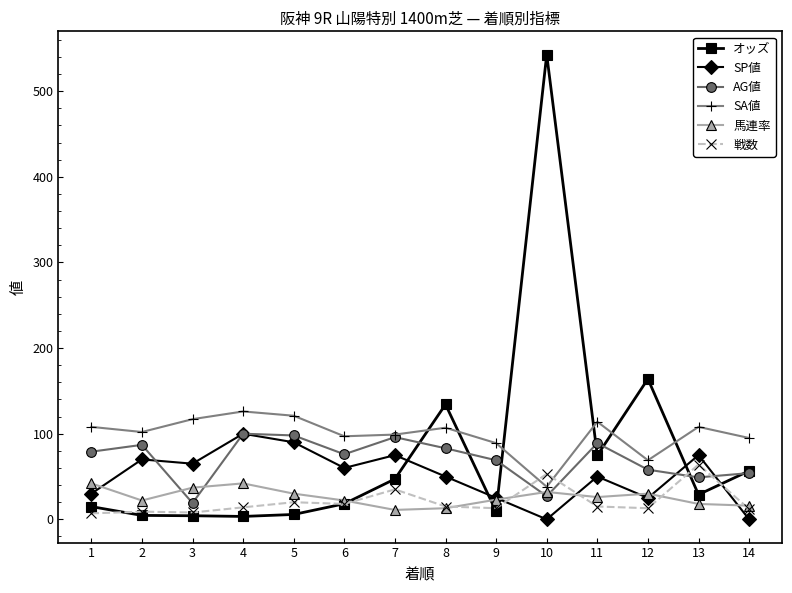

What is the value of the 戦数 point at the 5th from the left?

20.0